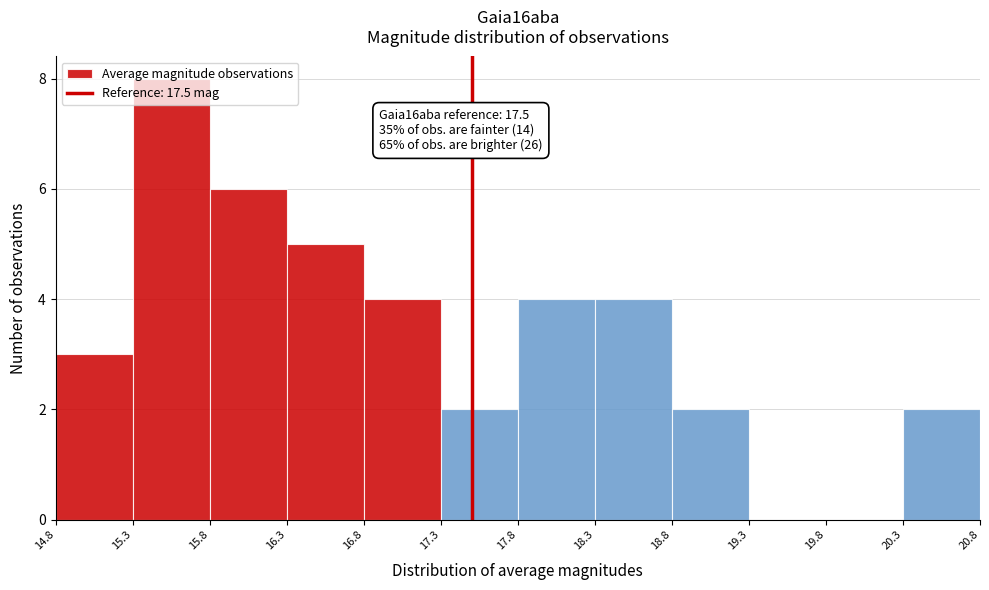

Over which range of the x-axis is the bar tallest?

15.3 to 15.8